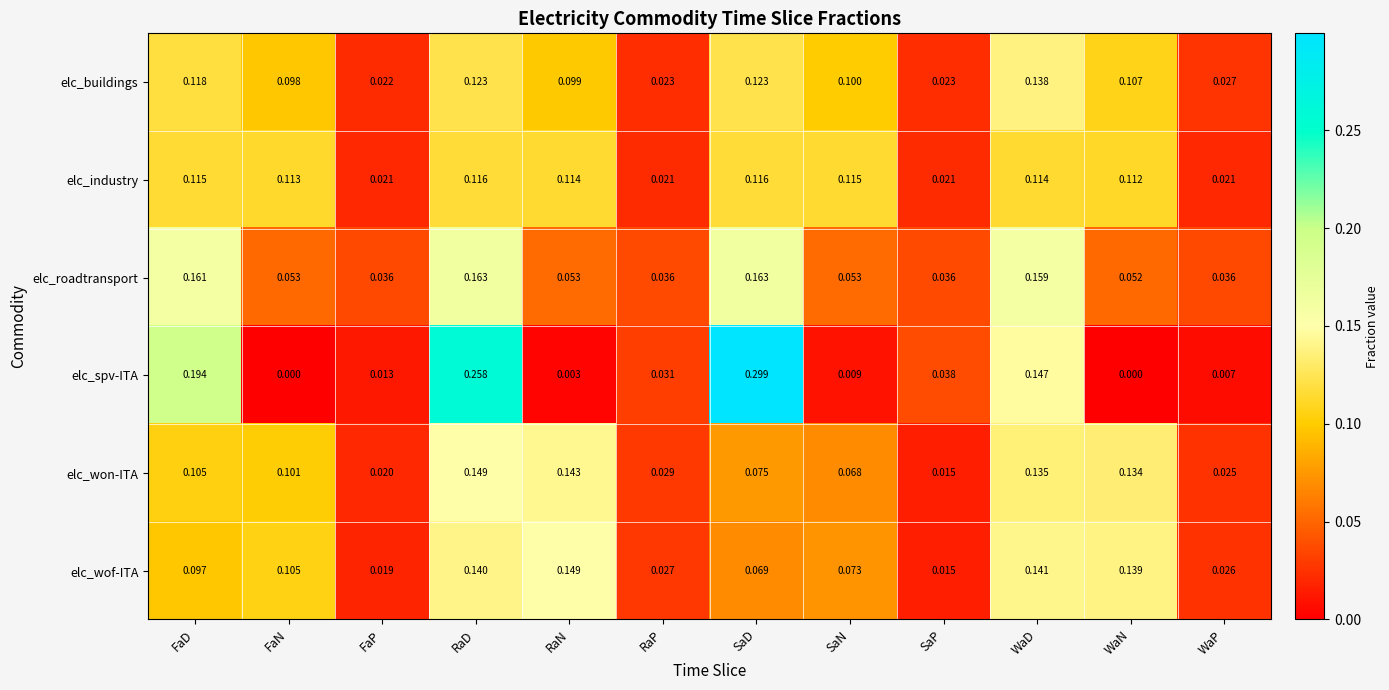

At which label is elc_won-ITA closest to 0?

SaP